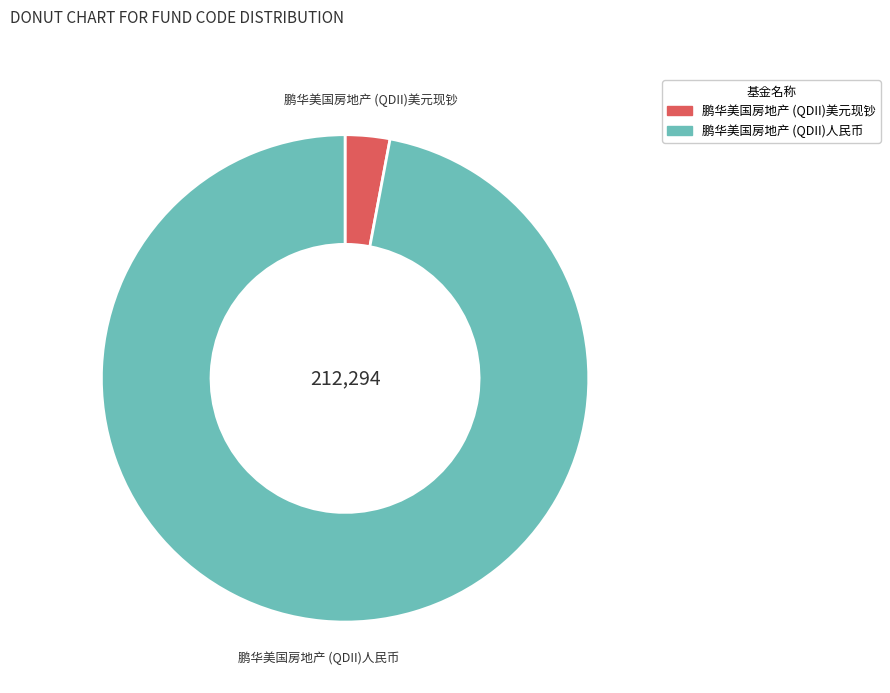

Do 鹏华美国房地产 (QDII)美元现钞 and 鹏华美国房地产 (QDII)人民币 together represent more than half of the pie?

Yes